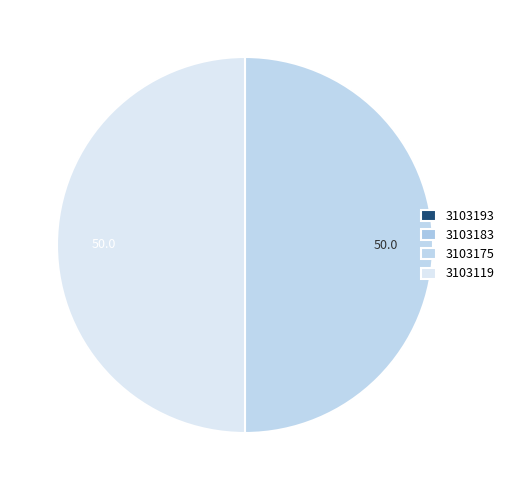

To the nearest percent, what is the combined percentage of 3103183 and 3103175?

50%